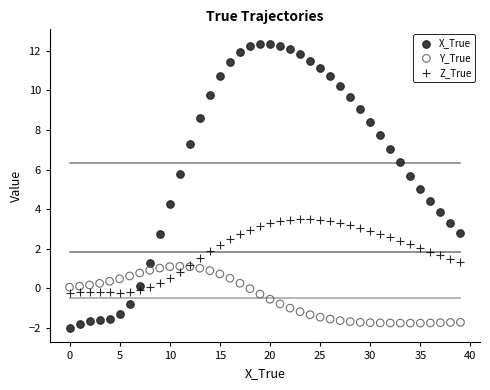

Which series has the largest Y range (max minus min)?

X_True